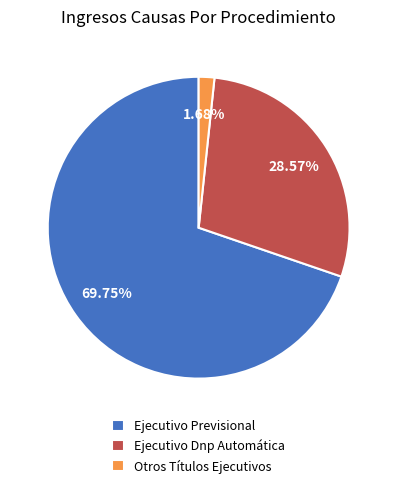

To the nearest percent, what portion does Ejecutivo Dnp Automática represent?

29%